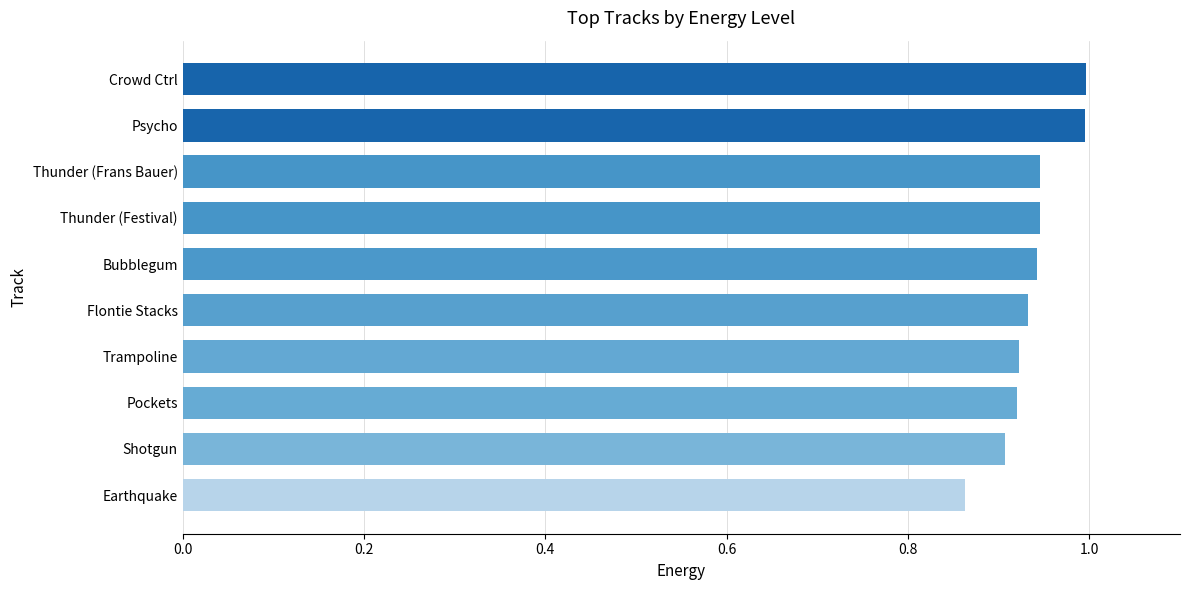

Does the chart contain any negative values?

No